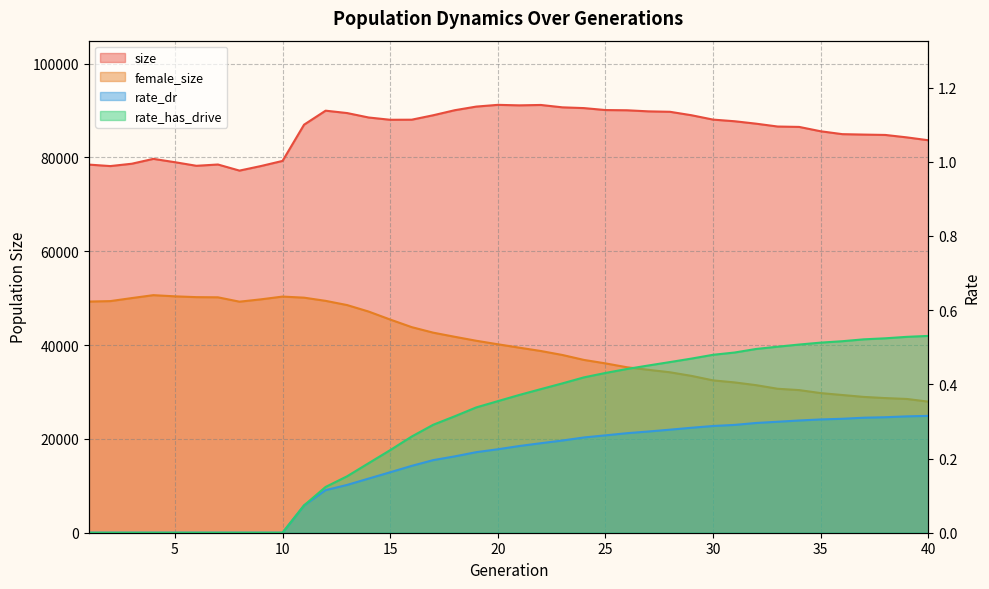

Does the chart have visible grid lines?

Yes